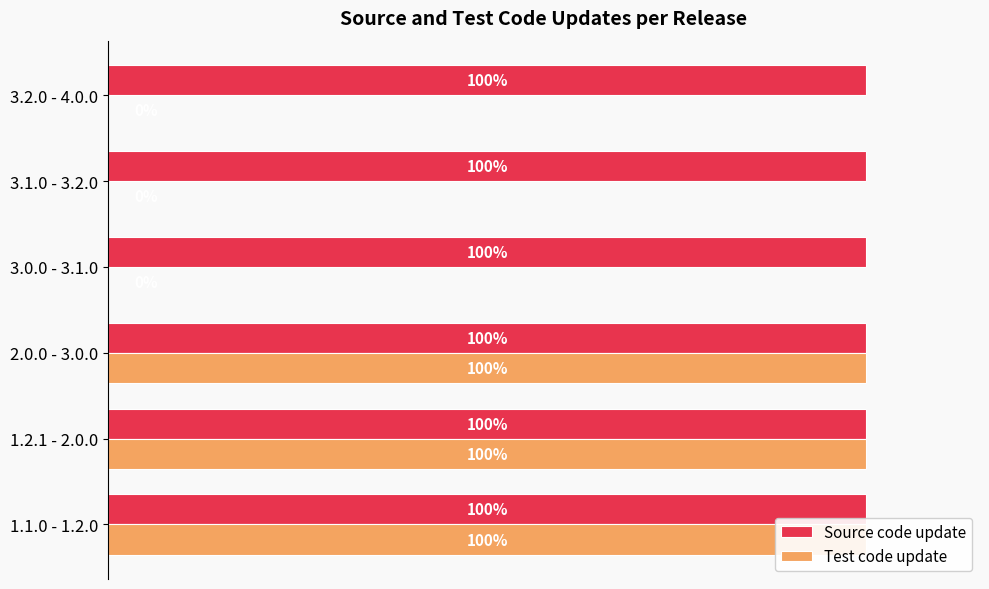

Is it true that Source code update equals 0.1 at 0.0?

False